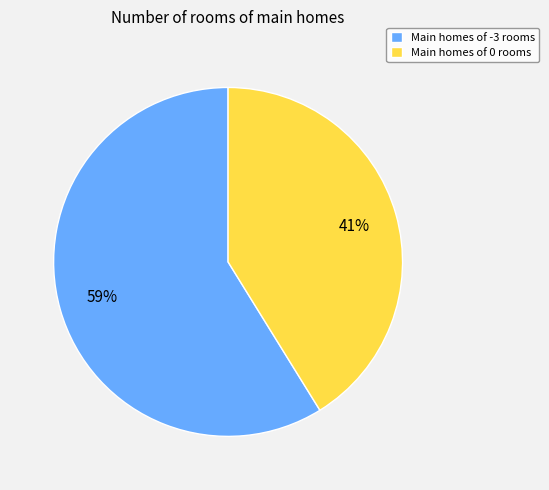

True or false: Main homes of 0 rooms accounts for 34% of the total.

False